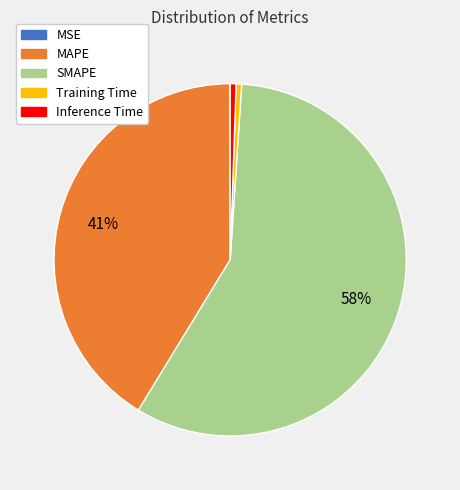

To the nearest percent, what percentage of the pie is Training Time?

1%